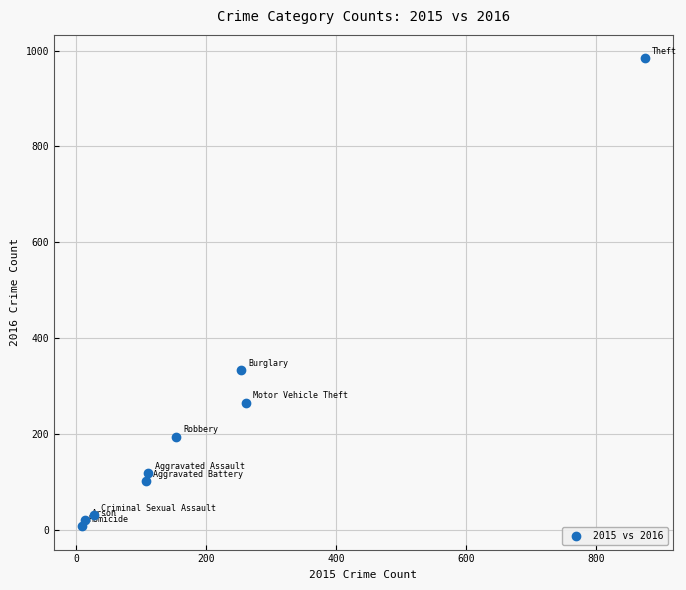

What is the average X value?

201